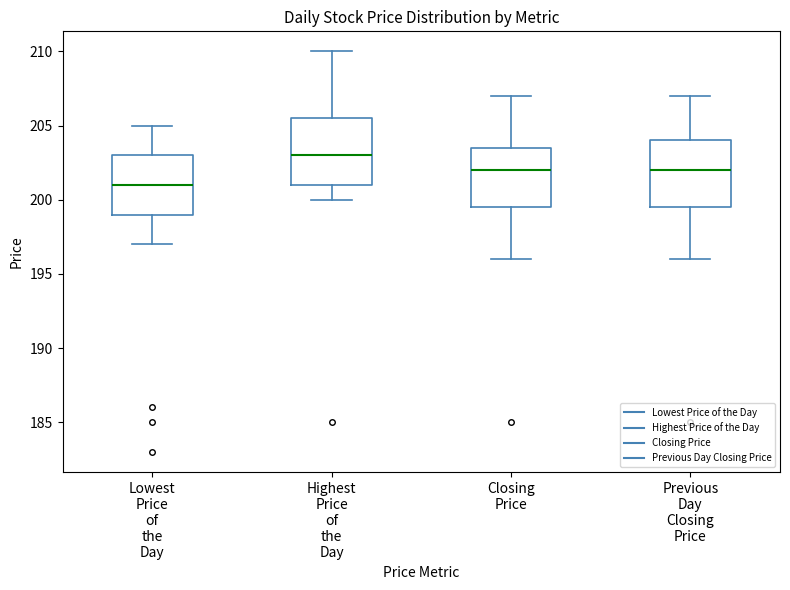

Which box has the highest median line?

Highest Price of the Day